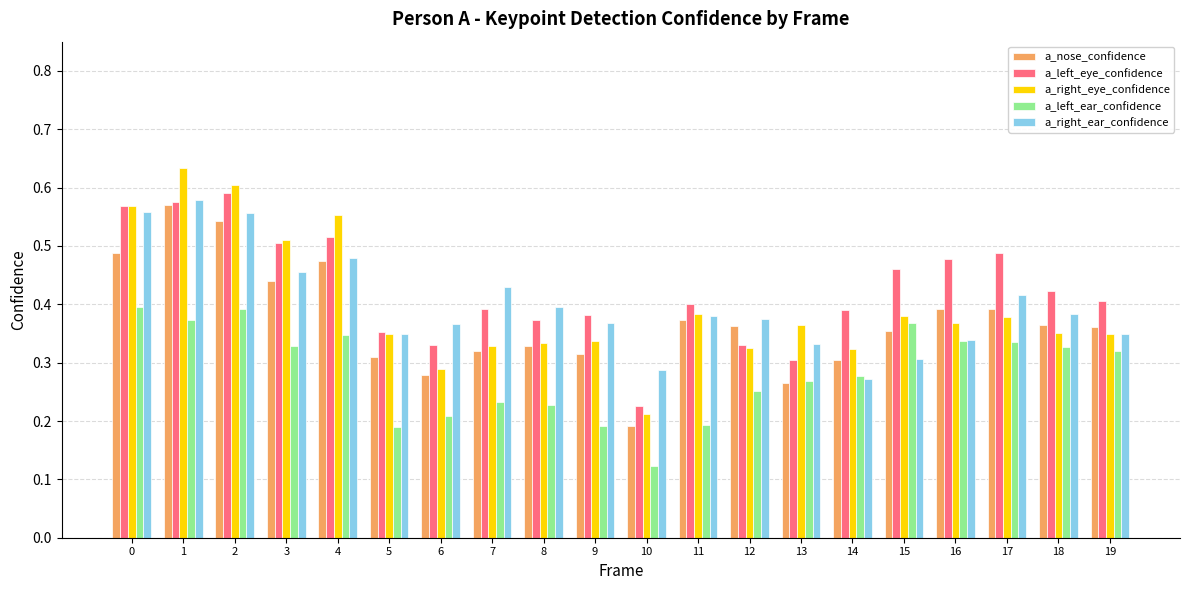

What is the total value across all series at 9?

1.6